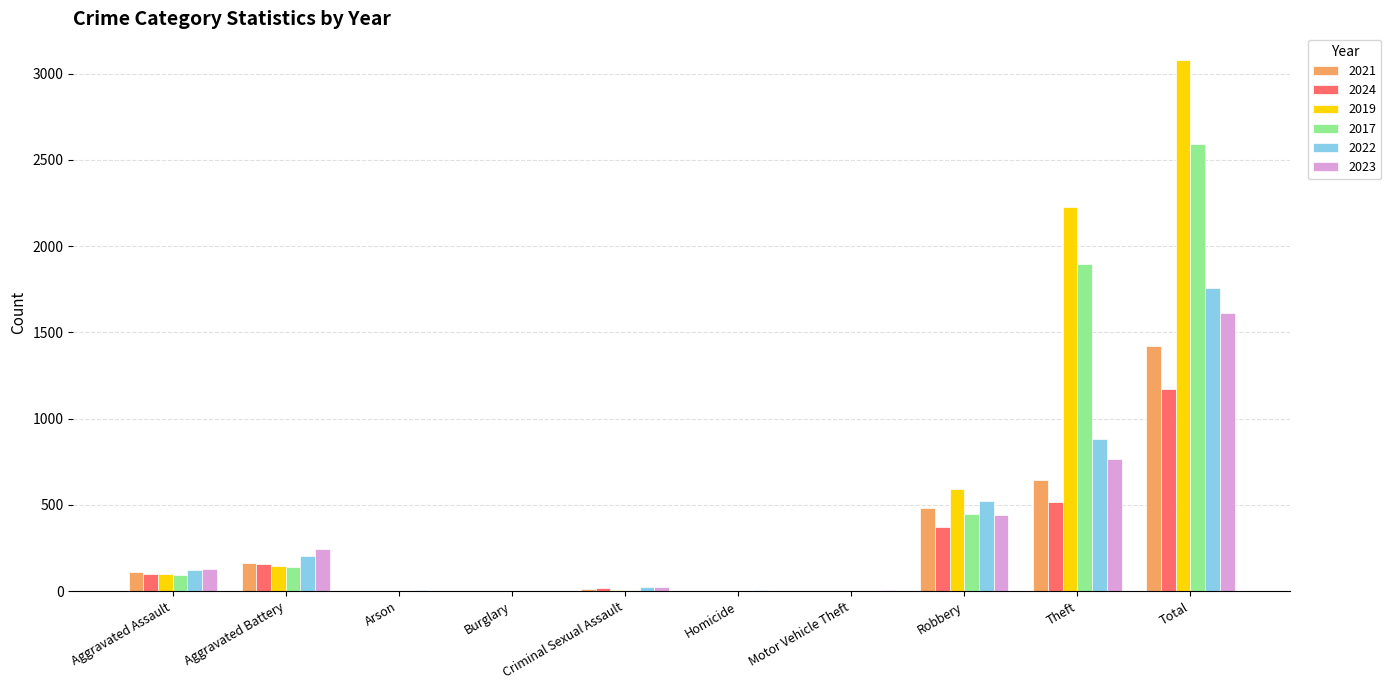

What is the sum of all 2023 values?

3224